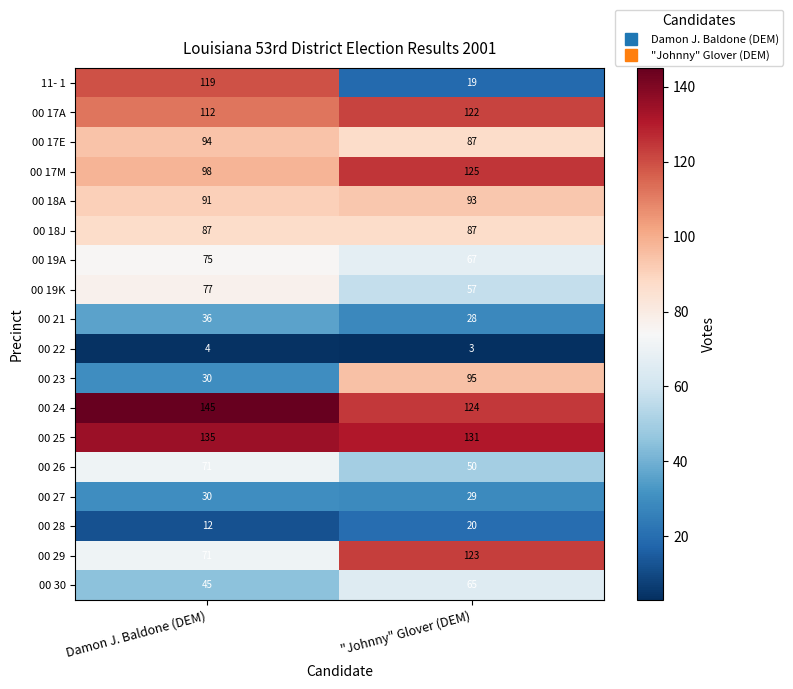

Rank the series by their maximum value, from highest to lowest.

00 24, 00 25, 00 17M, 00 29, 00 17A, 11- 1, 00 23, 00 17E, 00 18A, 00 18J, 00 19K, 00 19A, 00 26, 00 30, 00 21, 00 27, 00 28, 00 22